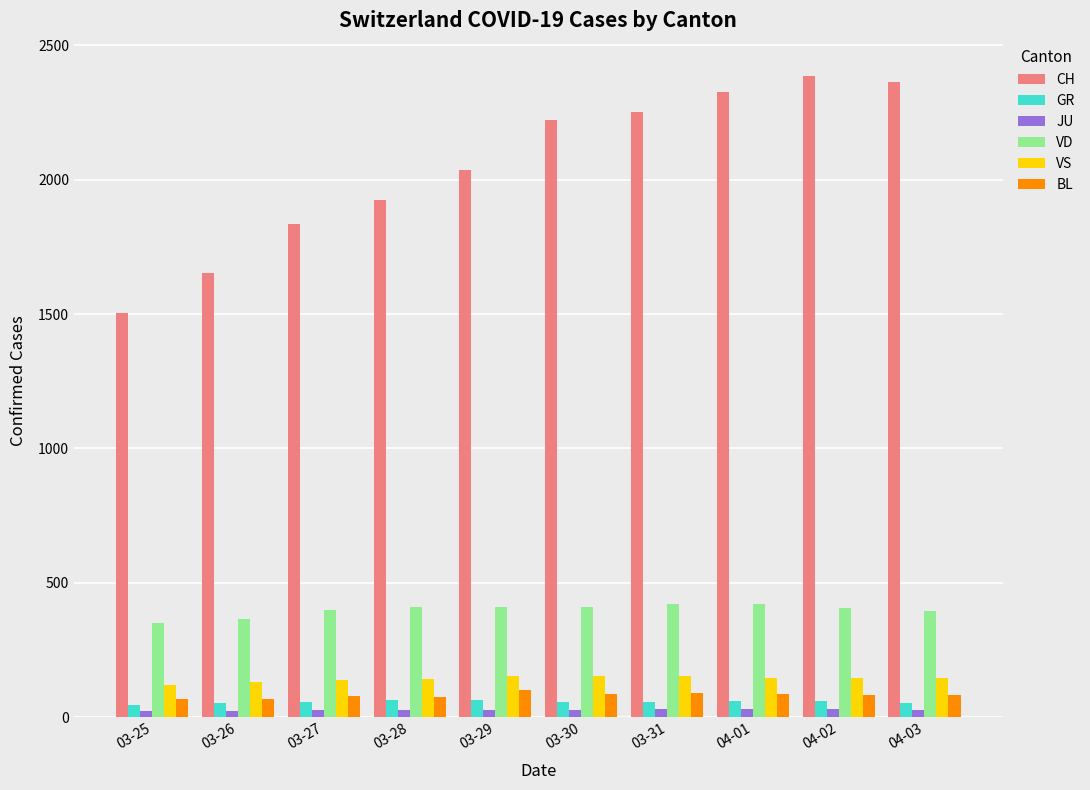

At how many categories does at least one series exceed 849?

10